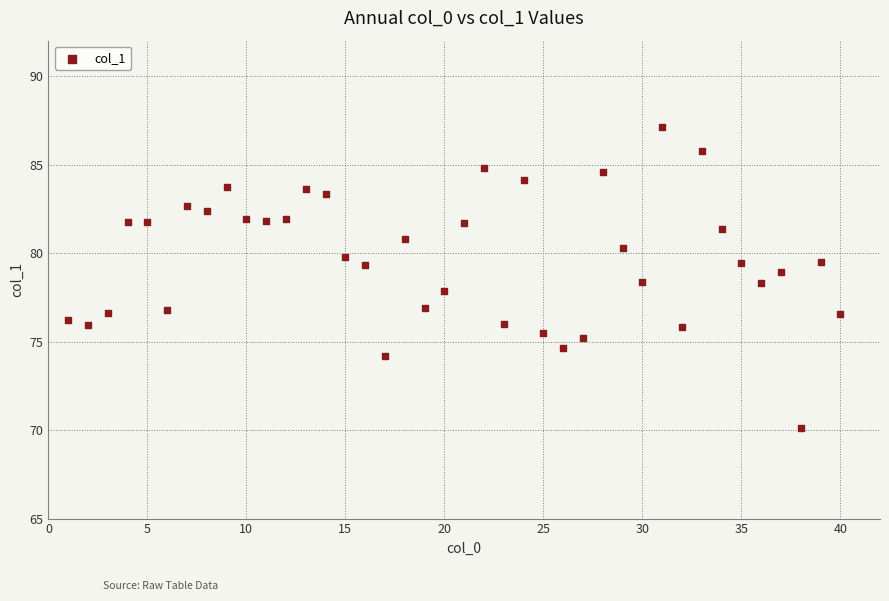

What is the range of Y values (max minus min)?

17.0